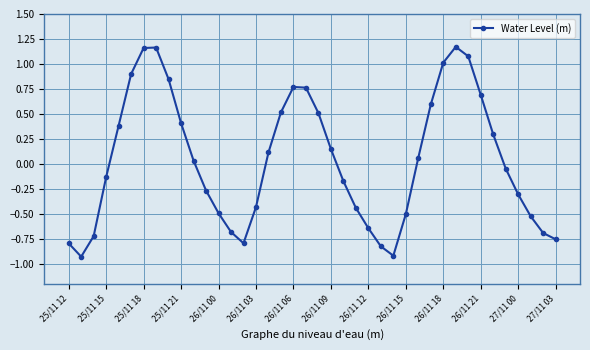

What is the difference between the maximum and minimum values?

2.1